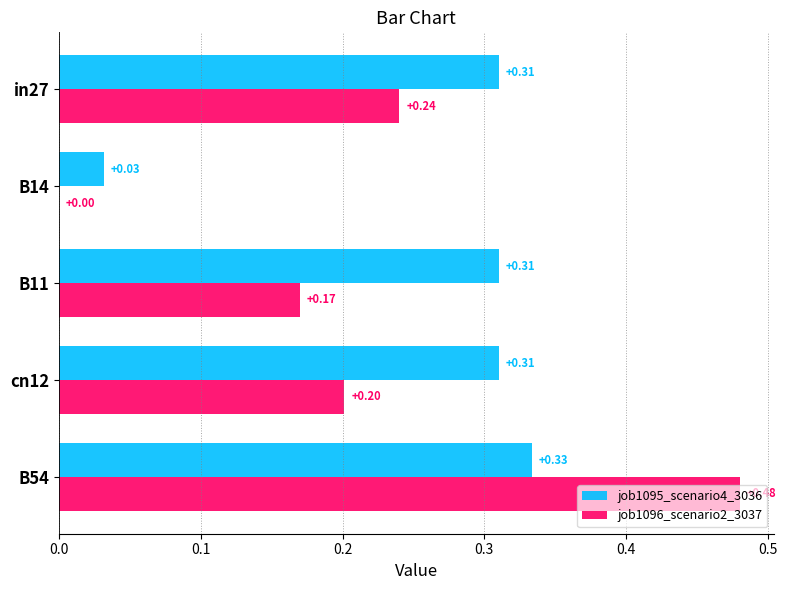

Which series has the largest total across all categories?

job1095_scenario4_3036